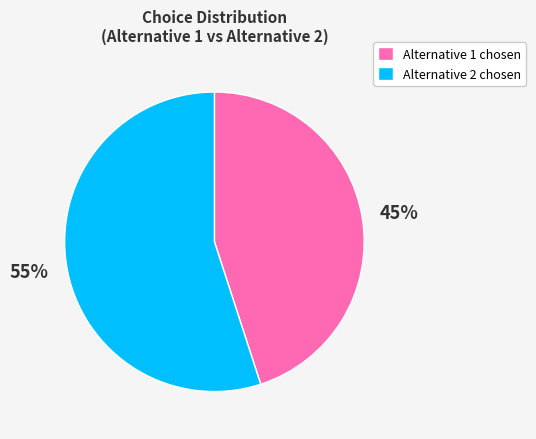

True or false: Alternative 2 chosen accounts for 66% of the total.

False